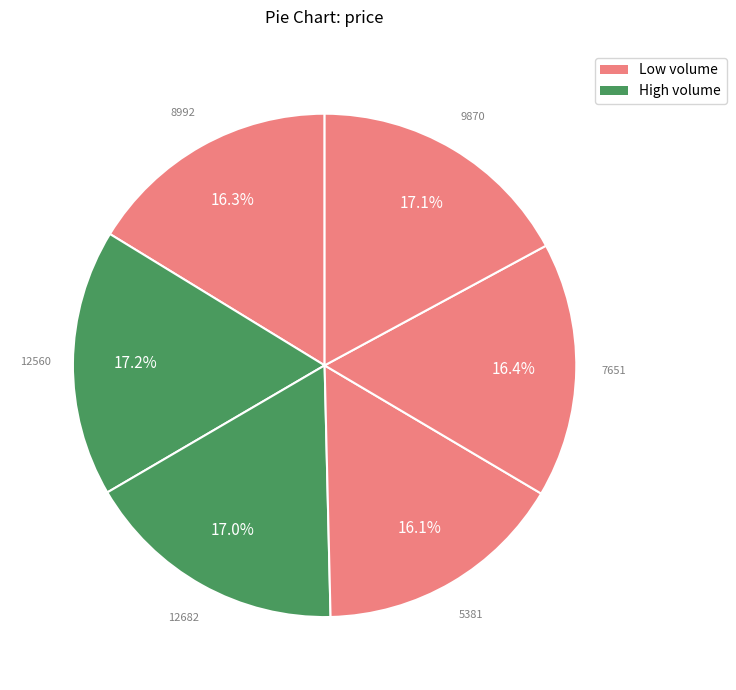

How many segments does this pie chart have?

6